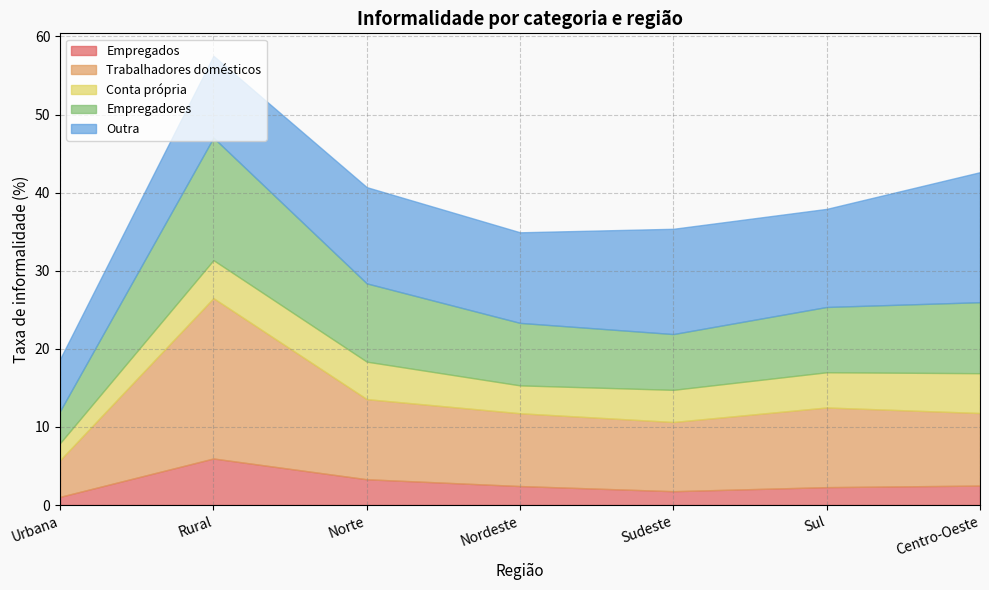

What is the sum of the Outra values at Sudeste and Sul?

26.0